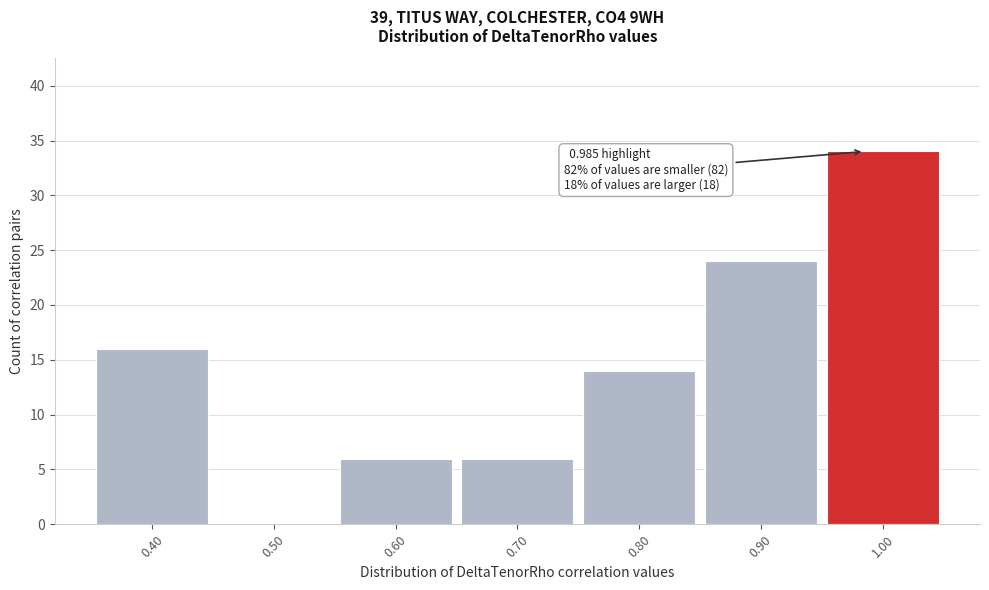

Which range on the x-axis has the tallest bar?

0.95 to 1.05